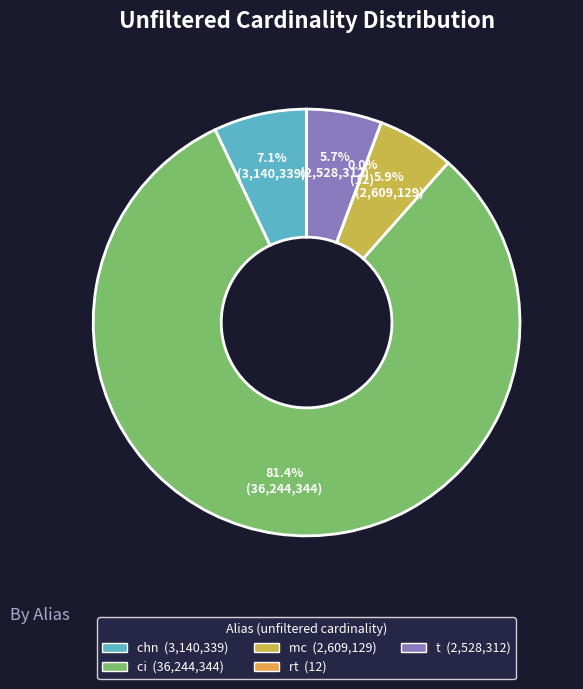

Does any single category account for the majority?

Yes